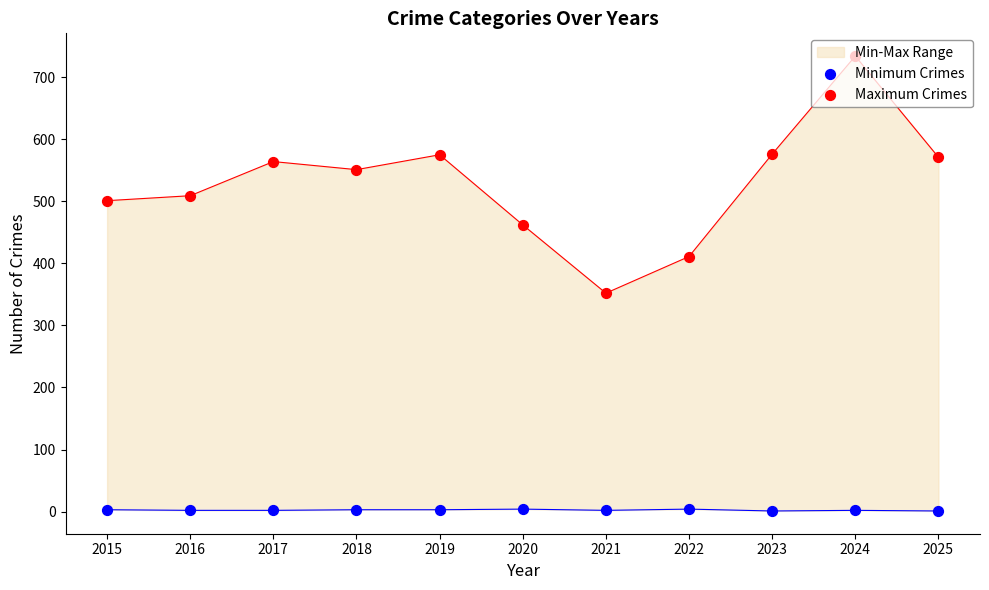

Which series contains the lowest Y value?

Minimum Crimes